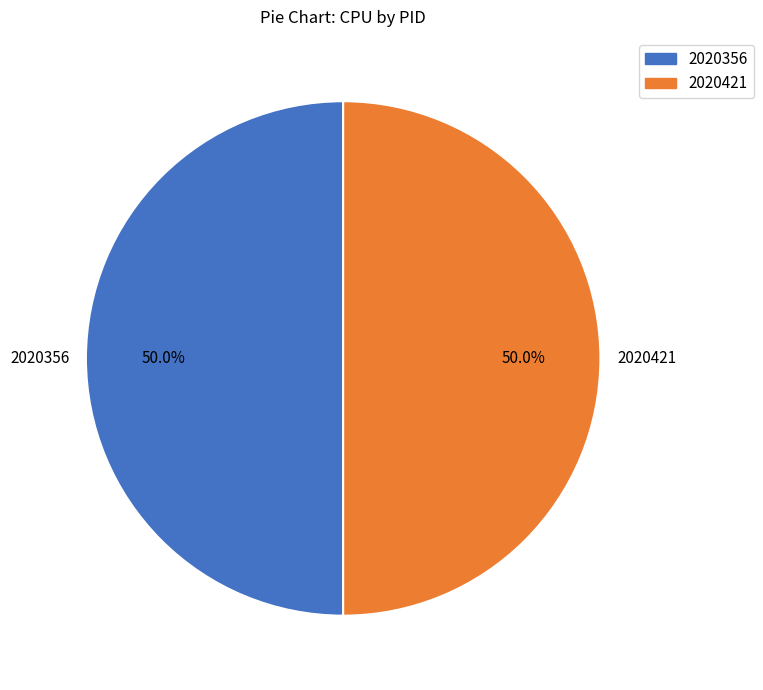

True or false: 2020356 accounts for 20% of the total.

False